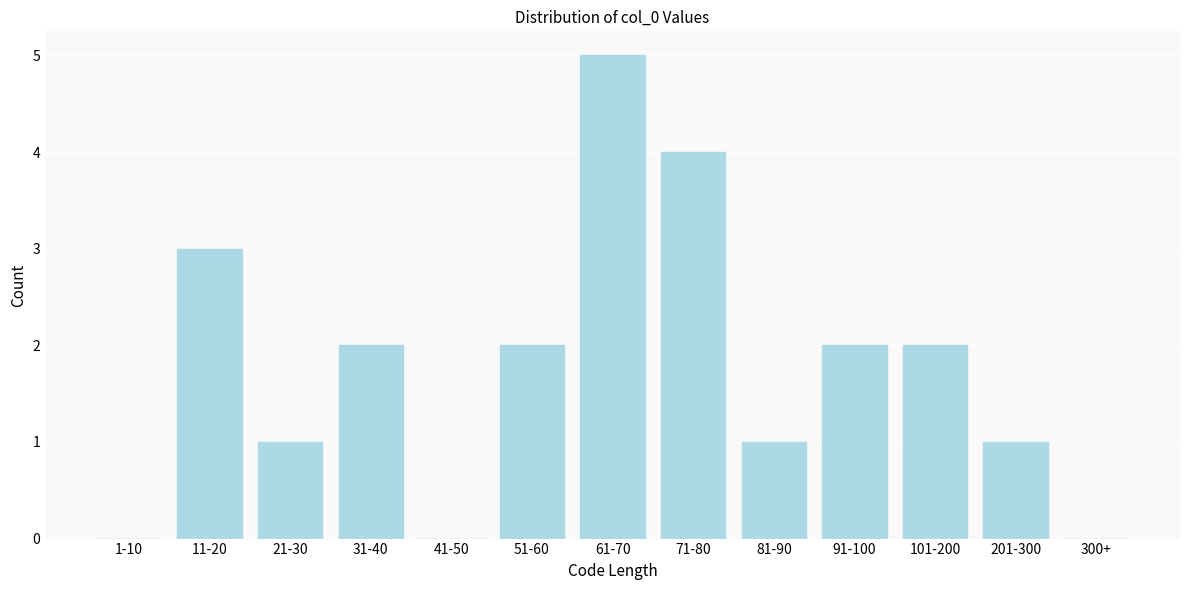

Reading left to right, list all the values displayed in this chart.

1-10=0	11-20=3	21-30=1	31-40=2	41-50=0	51-60=2	61-70=5	71-80=4	81-90=1	91-100=2	101-200=2	201-300=1	300+=0